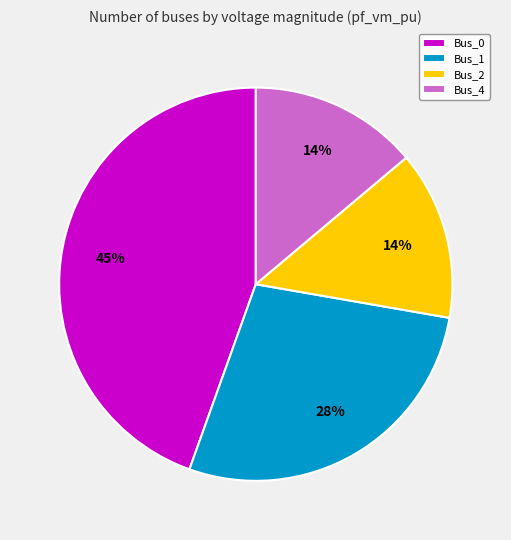

What percentage is the Bus_1 slice, to the nearest percent?

28%